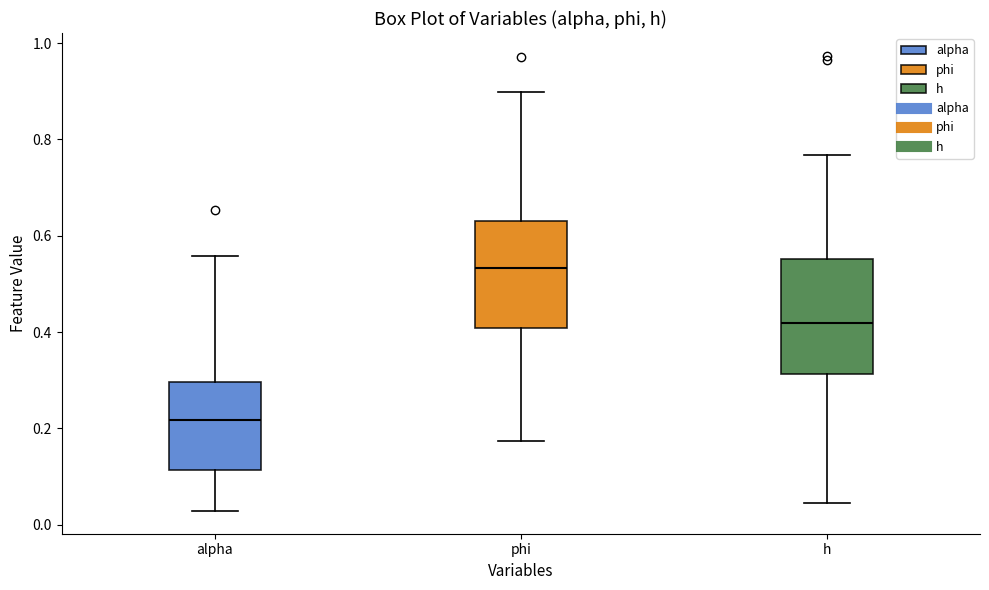

Which box has the highest median line?

phi